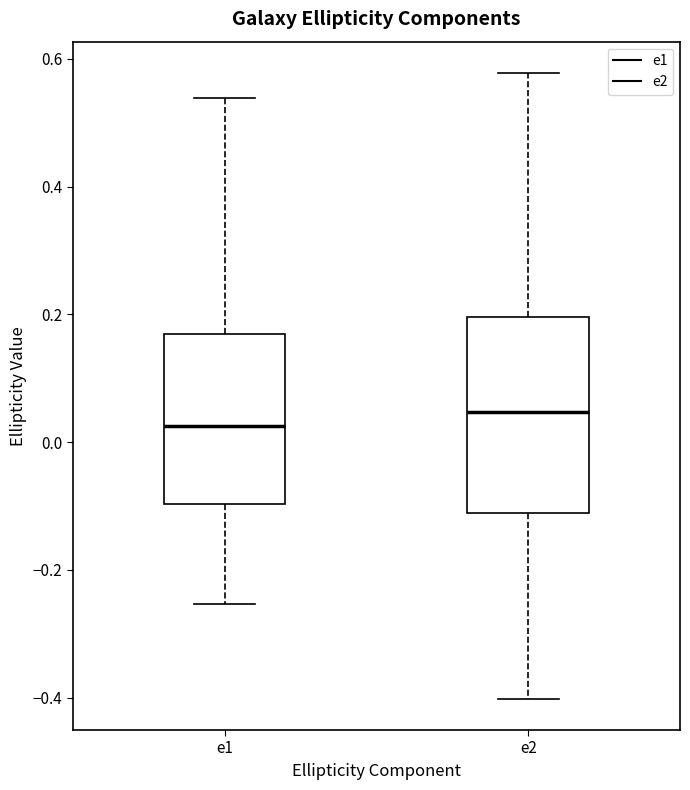

Reading left to right, read every box against the y-axis: the position of its median line, the range the box covers, and the ends of its whiskers. The values are not printed on the chart, so give them approximately, as read against the axis.

e1: median 0.02, box -0.10 to 0.16, whiskers -0.26 to 0.54
e2: median 0.04, box -0.12 to 0.20, whiskers -0.40 to 0.58